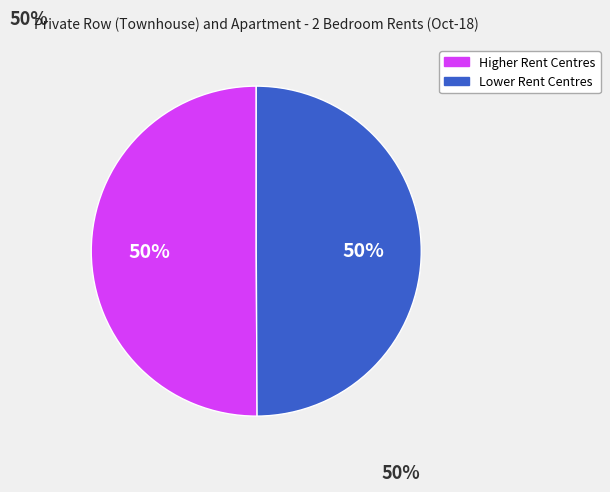

To the nearest percent, what is the average slice percentage?

50%